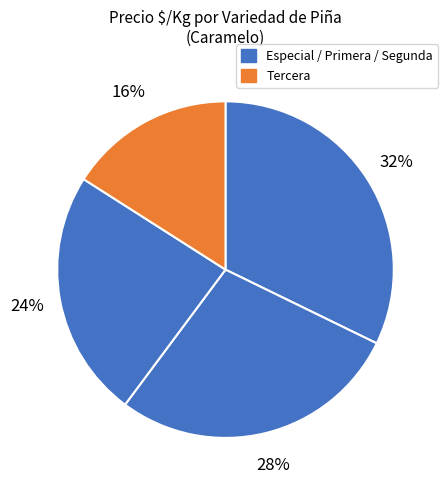

Count the number of slices in the pie.

4